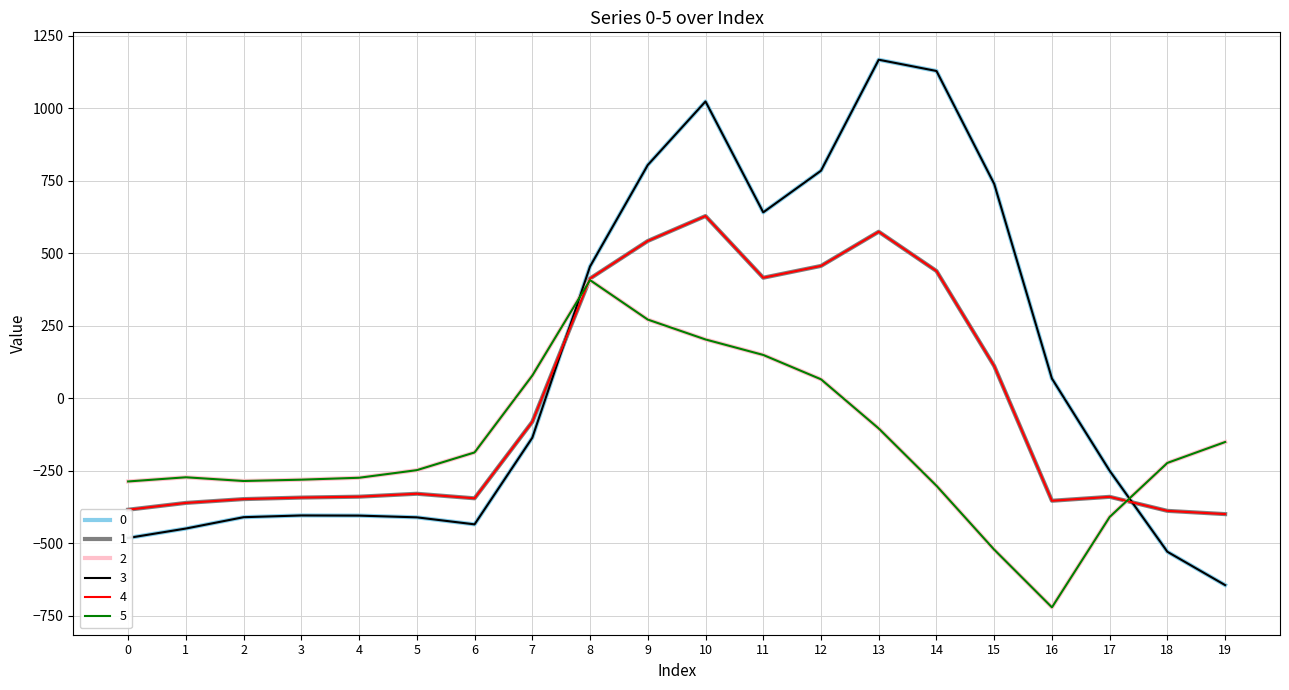

Does the chart have visible grid lines?

Yes